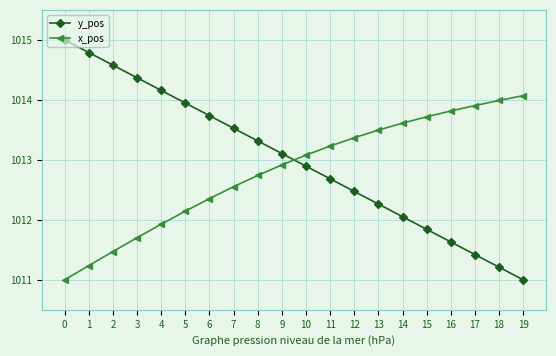

True or false: x_pos has a value of 1014.0 at 18.

True